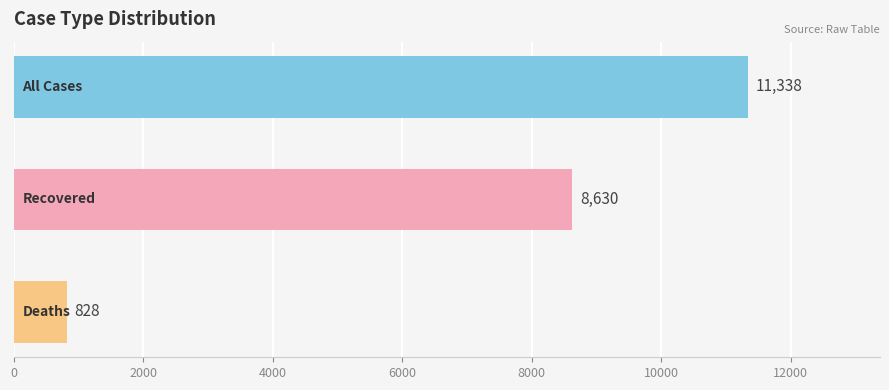

What is the smallest value displayed?

828